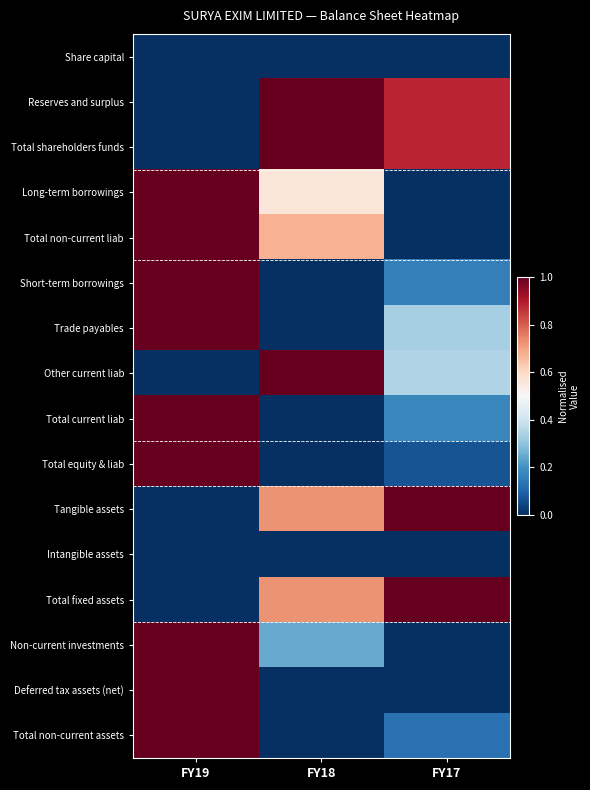

Which category has the highest value across all series?

FY18